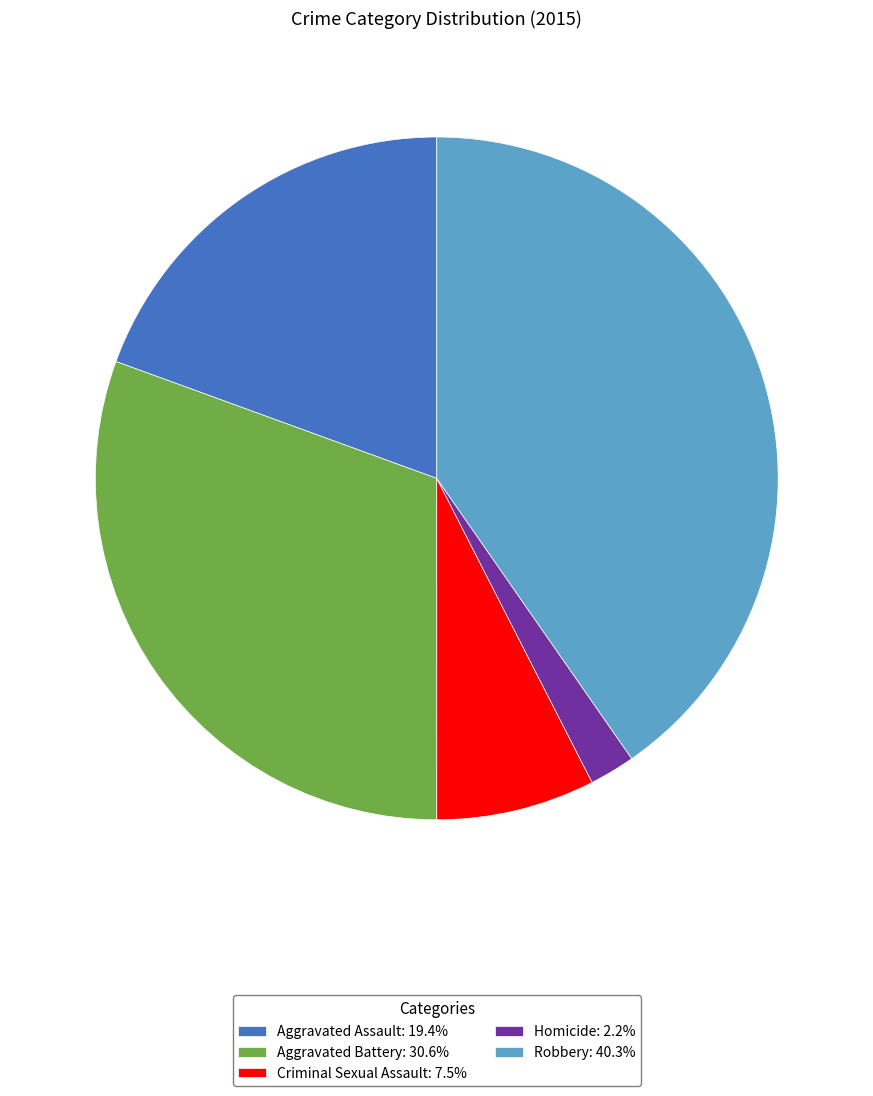

Is the sum of Homicide: 2.2% and Aggravated Assault: 19.4% greater than half?

No